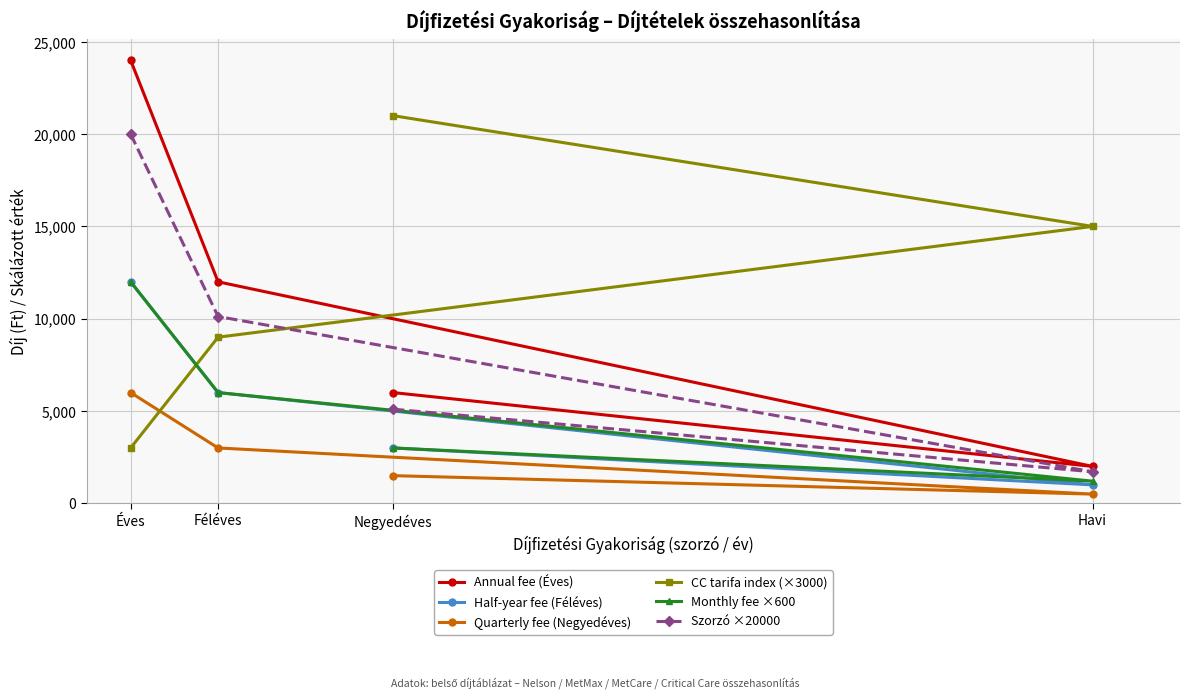

Which series changed the most between Éves and Negyedéves?

Annual fee (Éves)